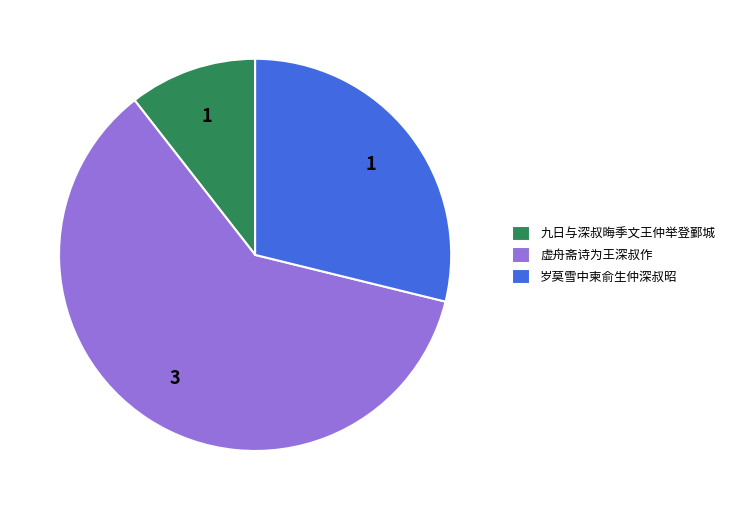

What is the smallest slice in the pie chart?

九日与深叔晦季文王仲举登鄞城